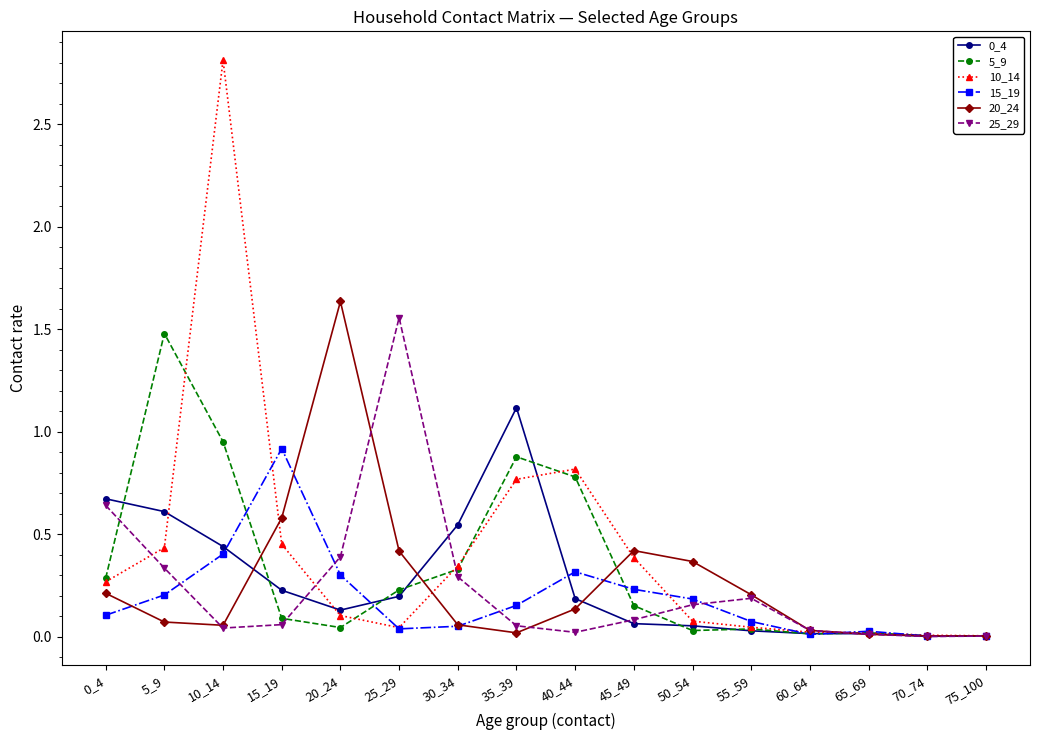

At which category is the sum across all series the highest?

10_14